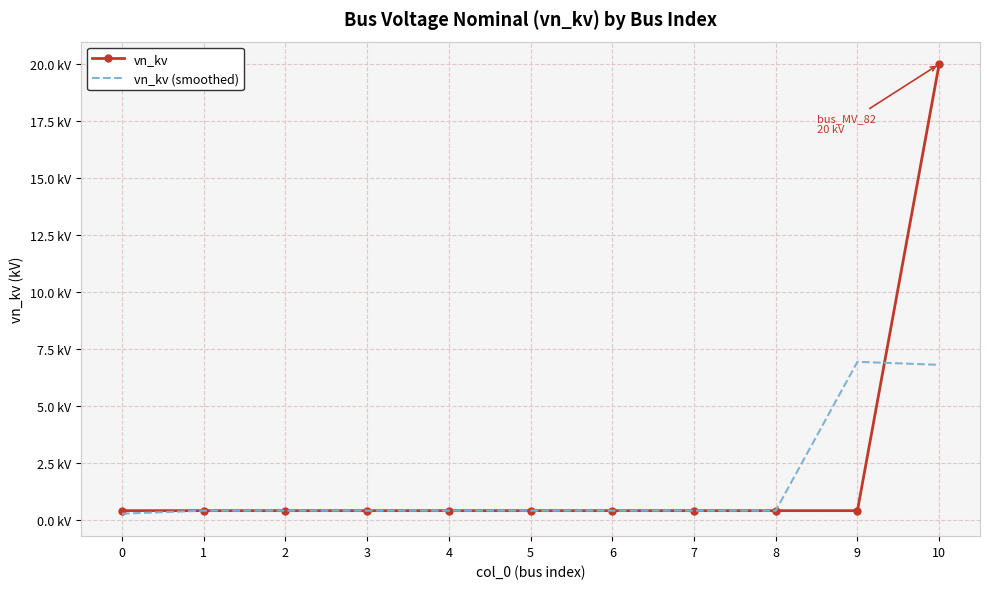

What is the total value across all series at 5?

0.8